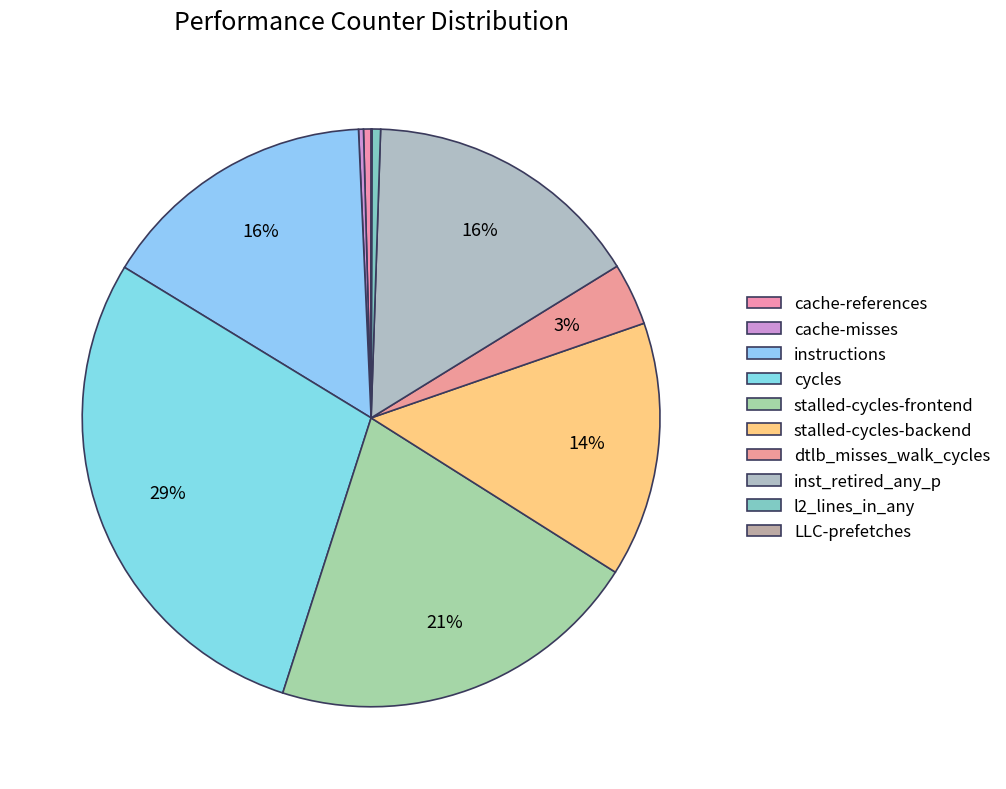

Which category has the smallest portion of the pie?

LLC-prefetches